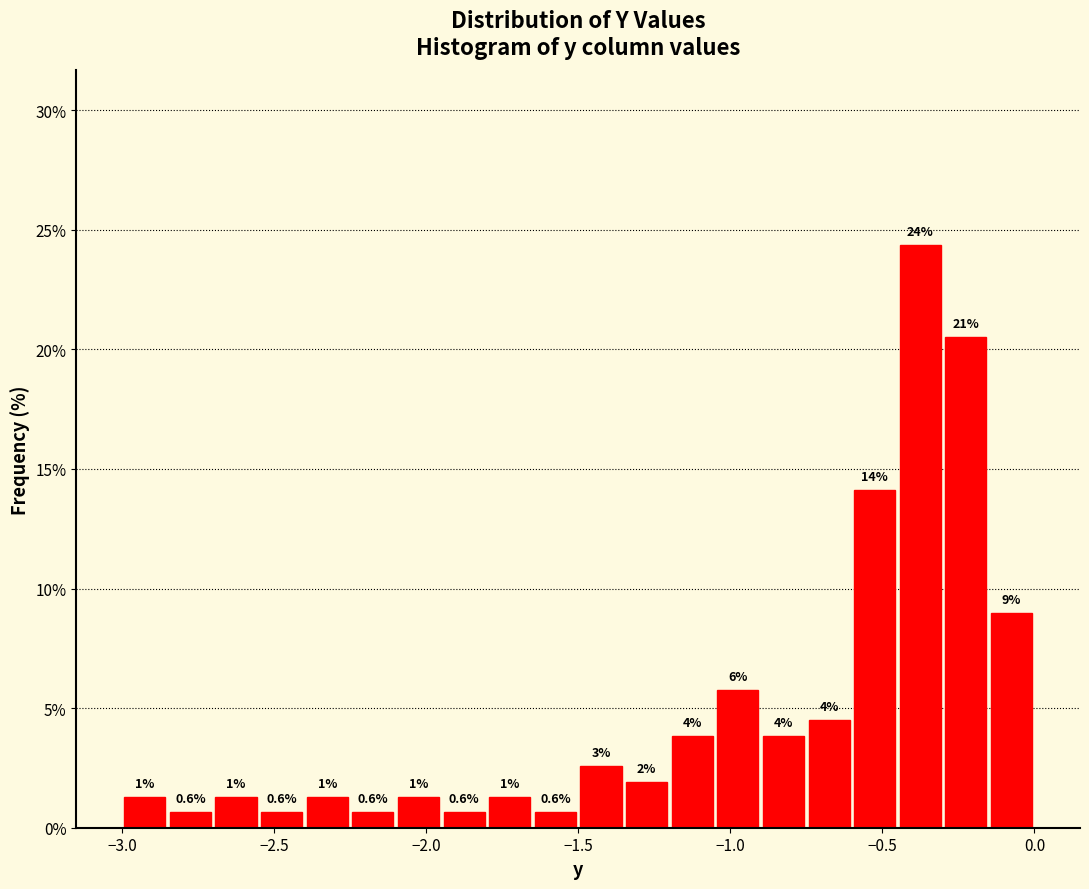

Around what value on the x-axis is the tallest bar? Give the approximate position of its centre, as read against the axis.

-0.35